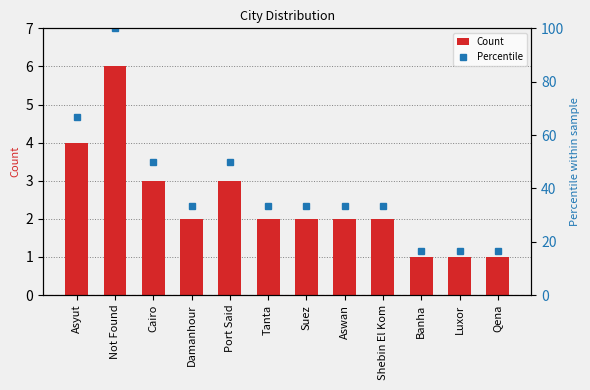

What position from the right is Asyut?

12